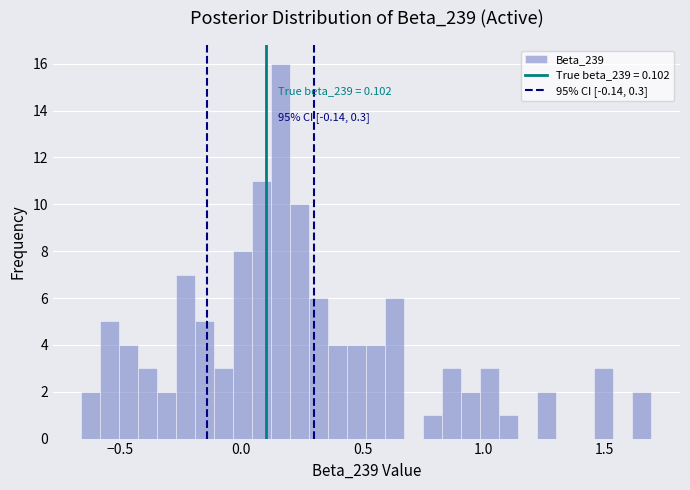

Read against the x-axis, roughly where is the centre of the tallest bar?

0.15